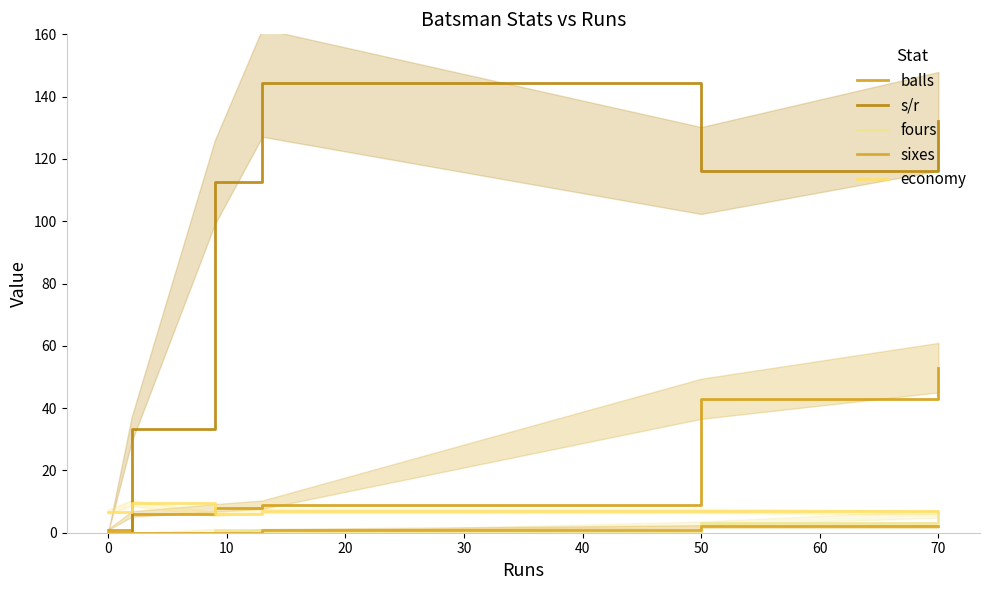

Between 20 and 0, which is larger?

20